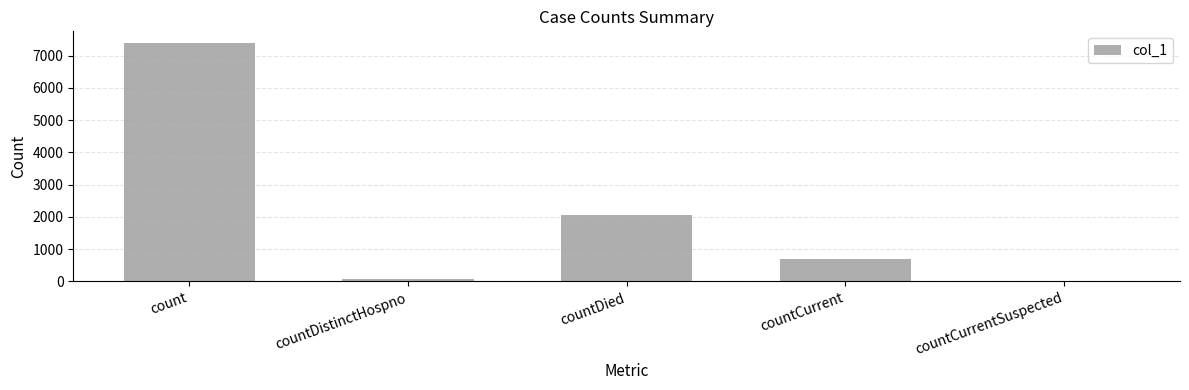

The chart shows a value of 0 at countCurrentSuspected. True or false?

True